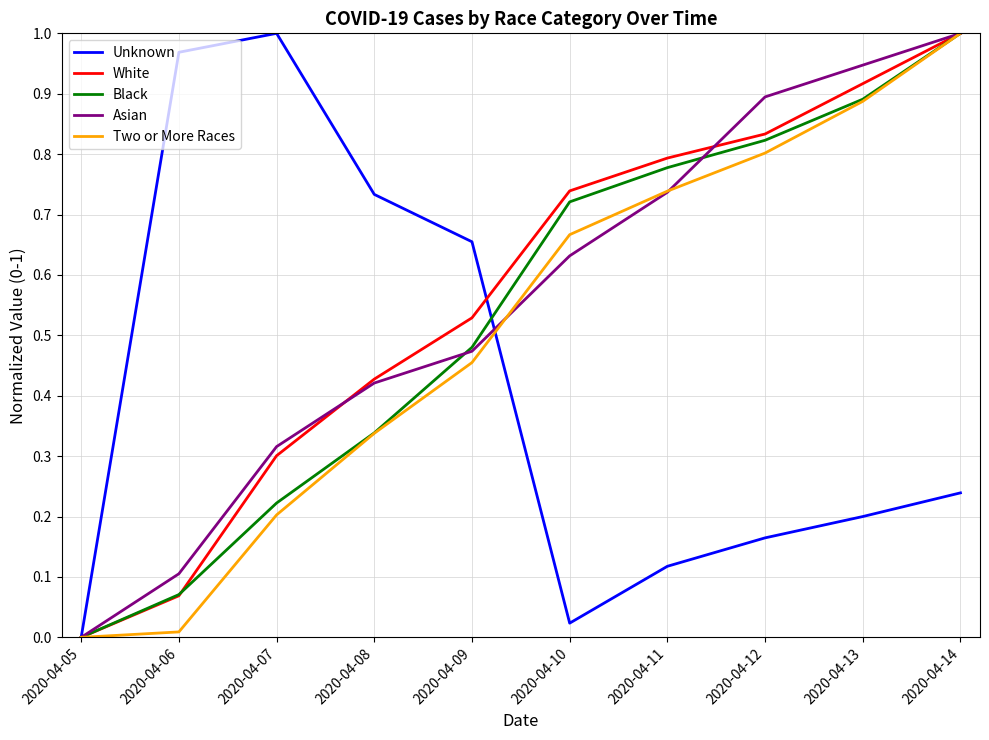

True or false: Unknown has more than 0 interior local peaks.

True